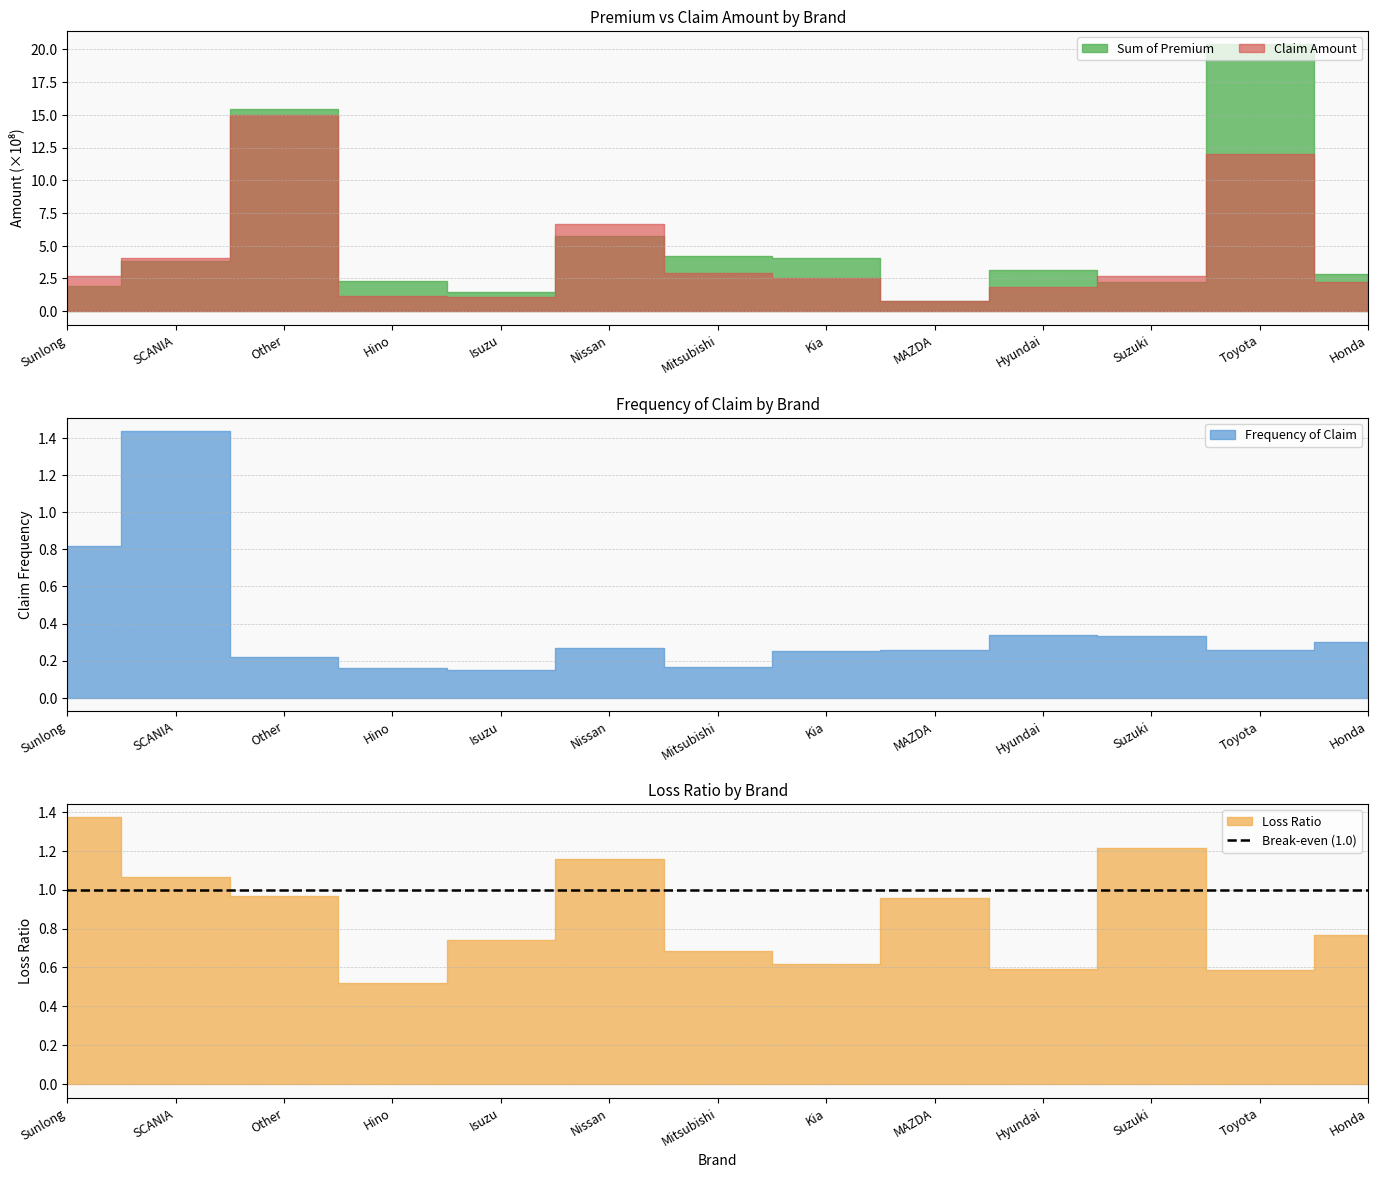

Where does the Claim Amount series first go above 265562019?

Sunlong